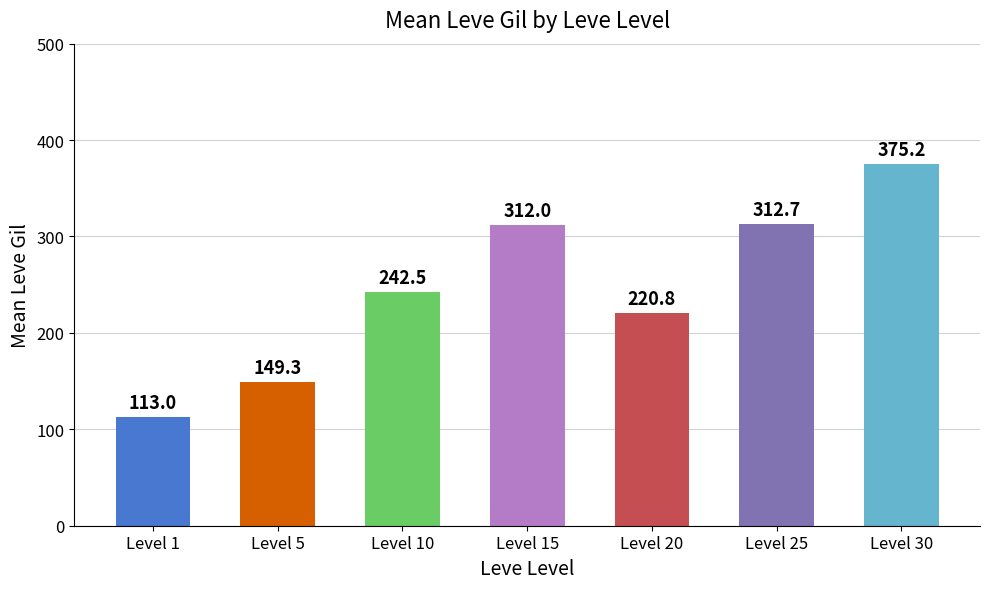

At which category does the chart reach its minimum across all series?

Level 1